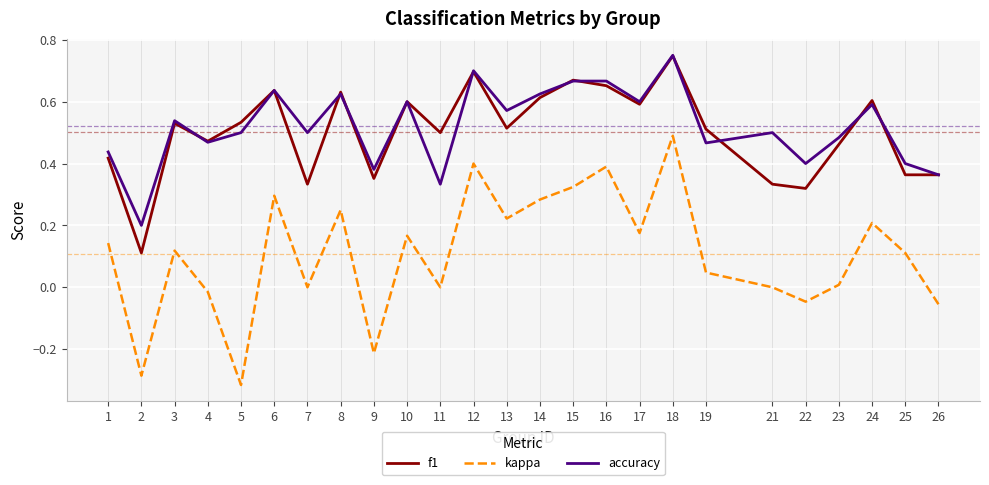

Rank the series at 11 from highest to lowest value.

f1, accuracy, kappa